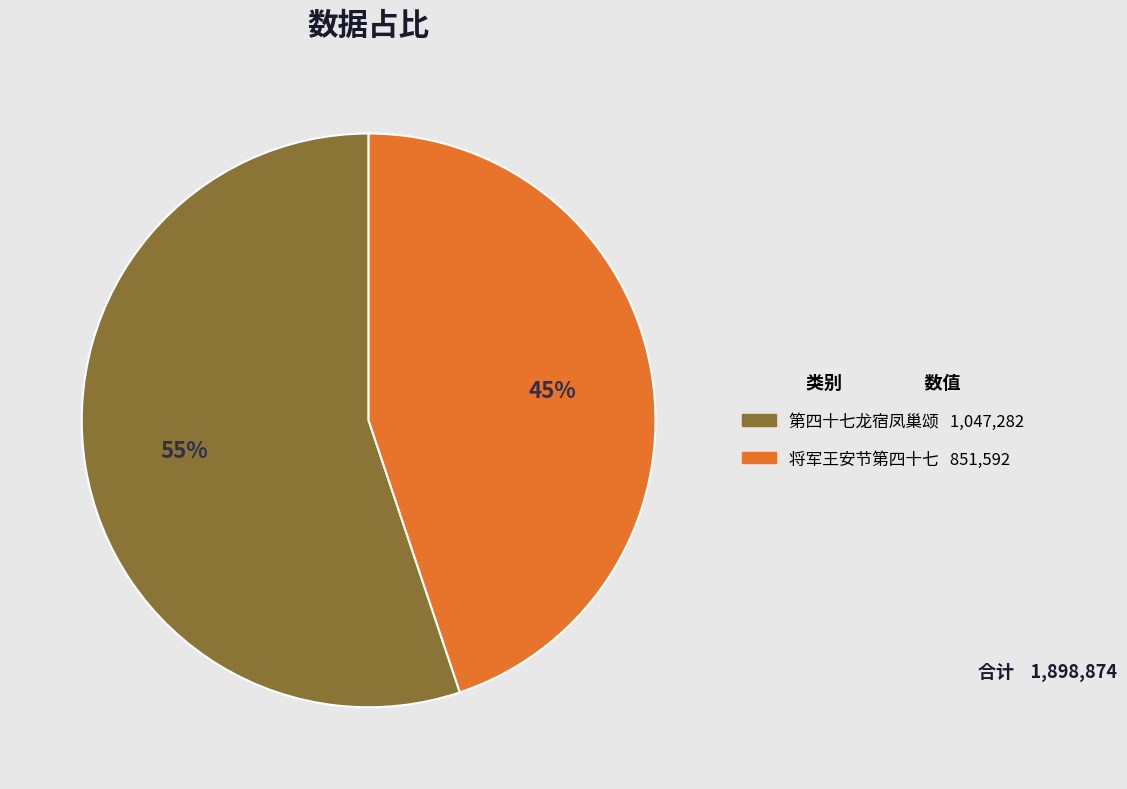

How many slices are in this pie chart?

2